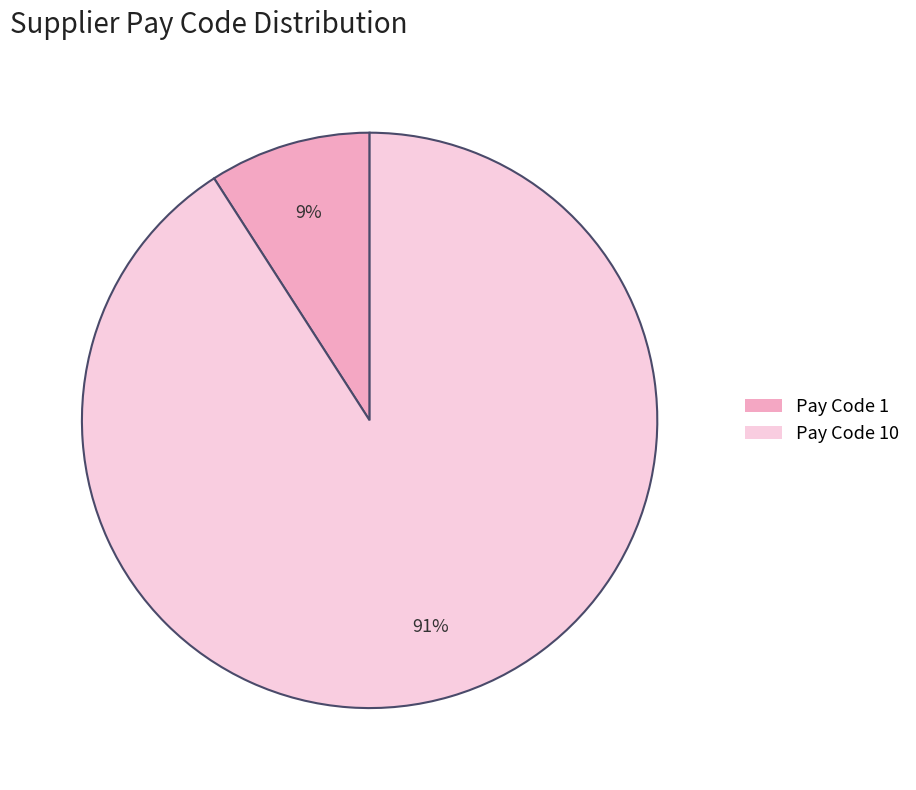

Count the number of slices in the pie.

2